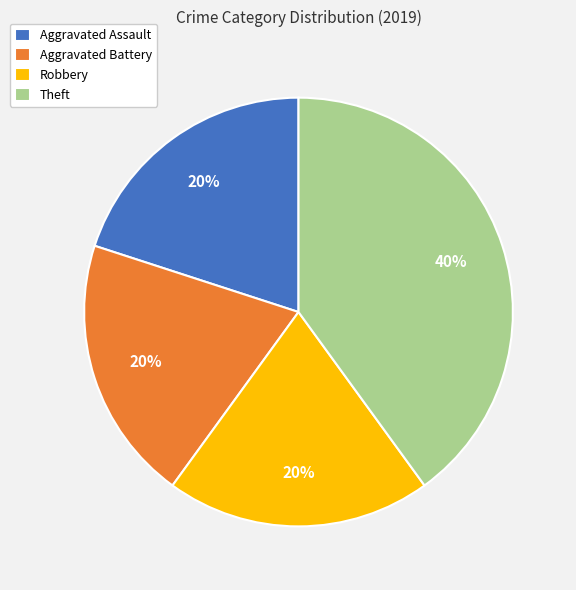

The Aggravated Battery slice represents 20% of the pie. True or false?

True